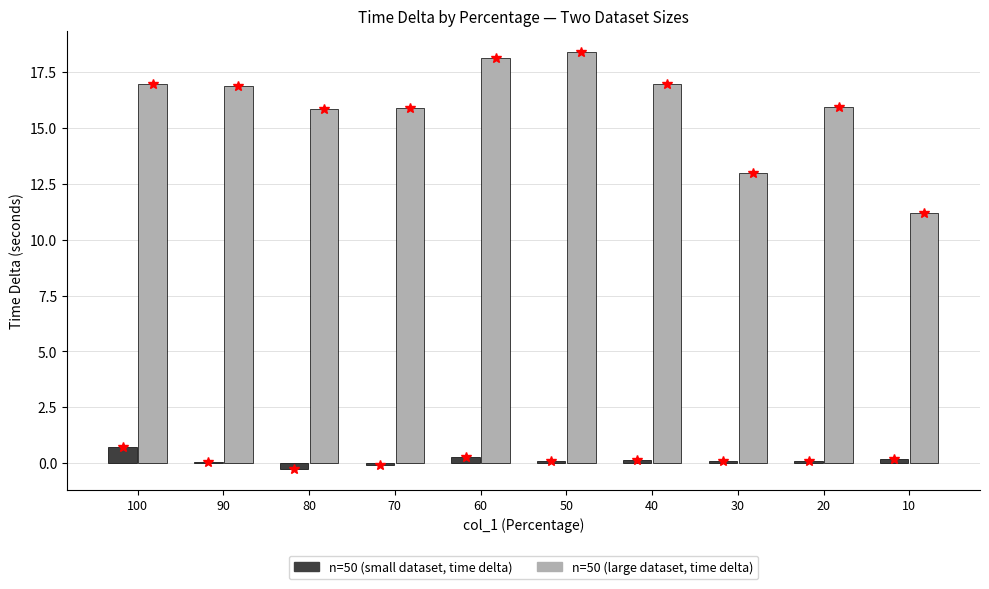

Is the value of n=50 (small dataset, time delta) at 90 greater than the value of n=50 (large dataset, time delta) at 30?

No